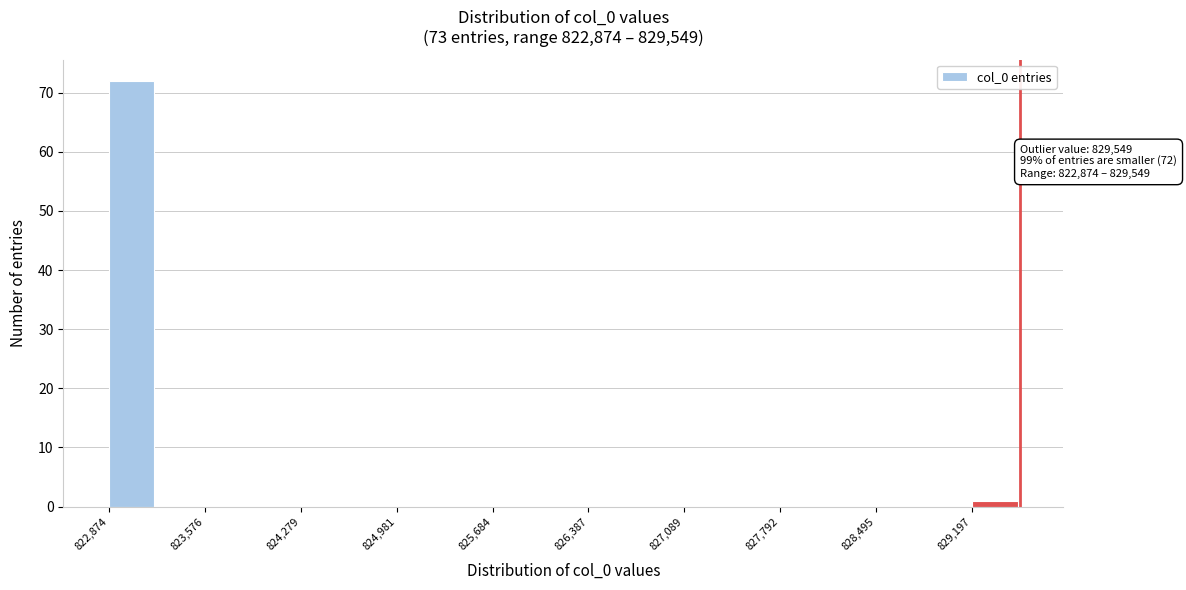

Read against the x-axis, roughly where is the centre of the tallest bar?

823000